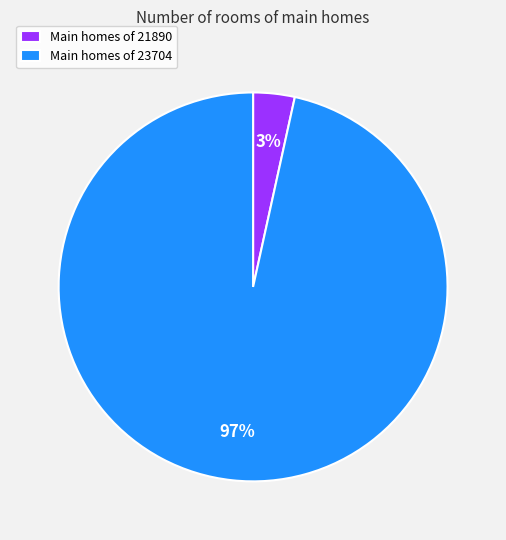

Which slice is the smallest?

Main homes of 21890